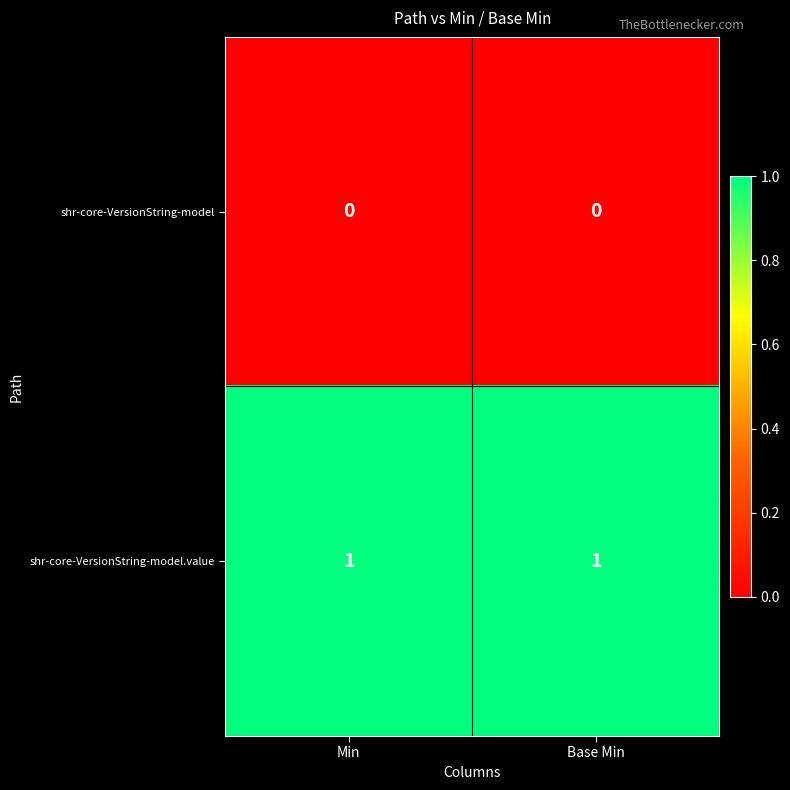

Count the number of categories in the chart.

2